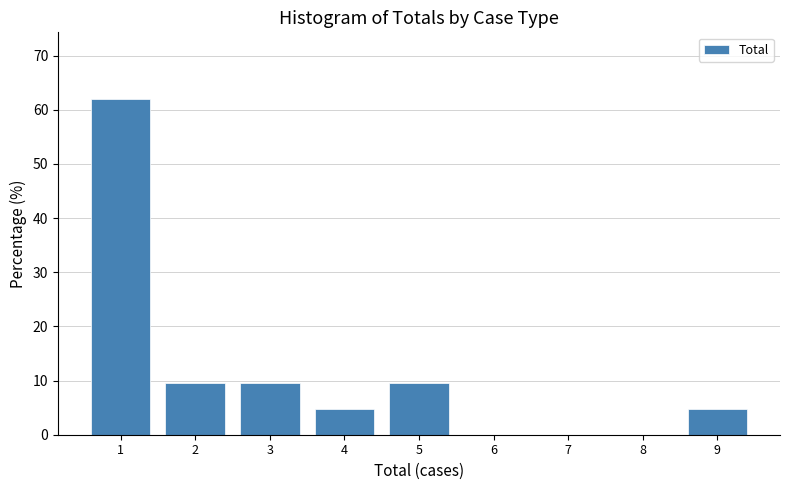

Reading right to left, transcribe all the data shown in this chart.

9=4.8	8=0.0	7=0.0	6=0.0	5=9.5	4=4.8	3=9.5	2=9.5	1=61.9